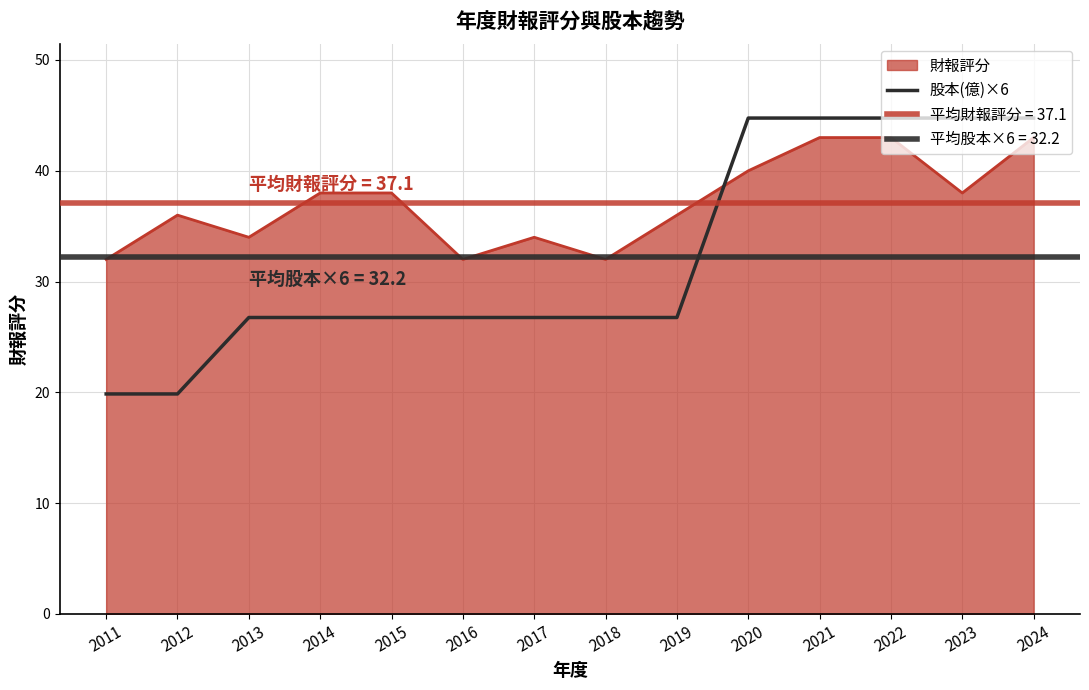

Where does the data first go above 26?

2013